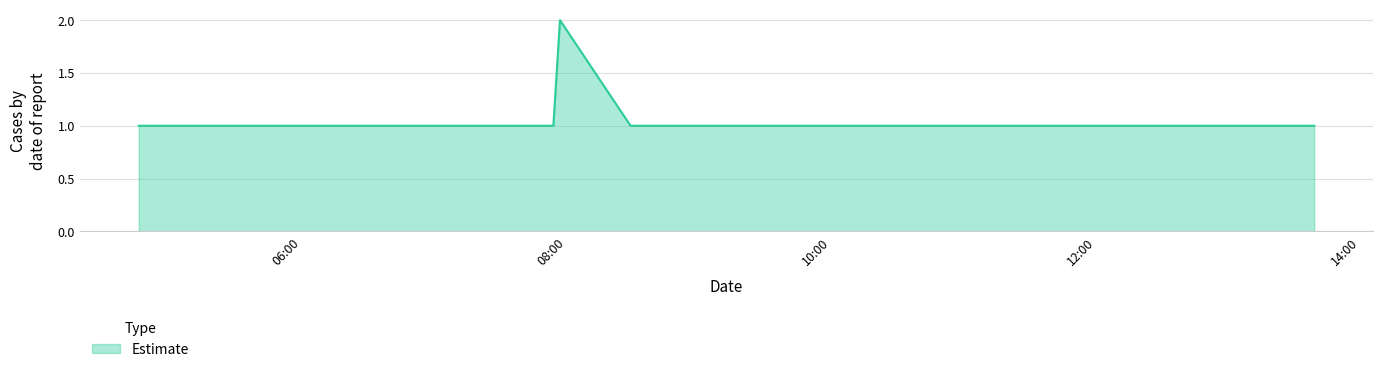

Reading left to right, what are all the values shown in this chart?

1	1	1	1	2	1	1